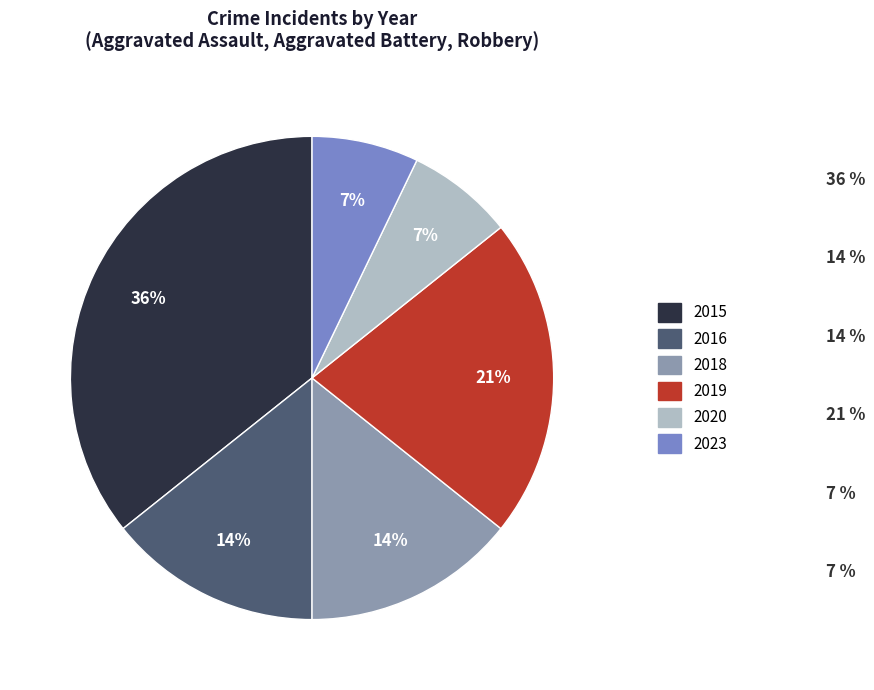

Which has a higher value, 2018 or 2023?

2018